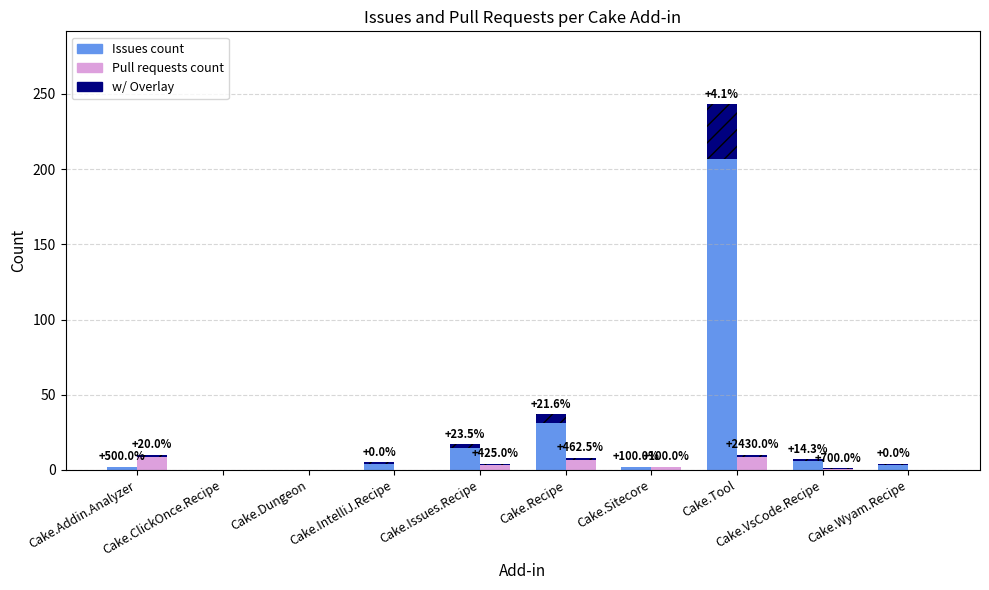

Which series has the largest total across all categories?

Issues count